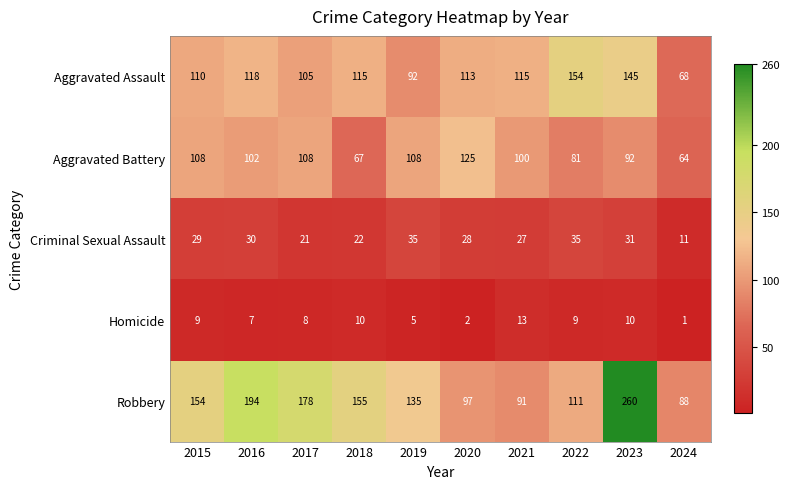

What is the spread (max minus min) of values at 2021?

102